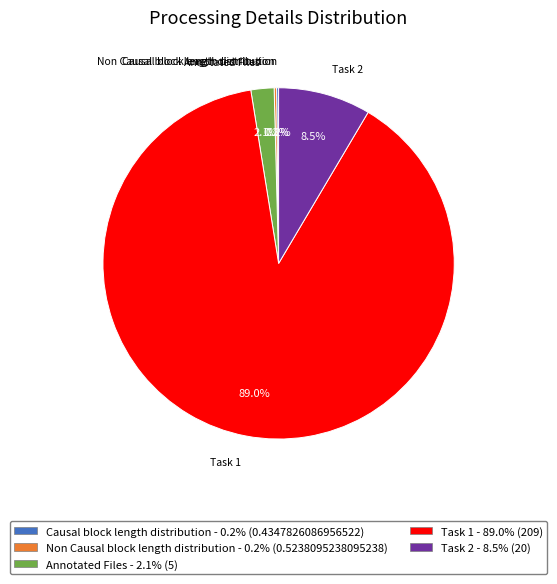

What portion of the pie excludes Annotated Files?

97.9%